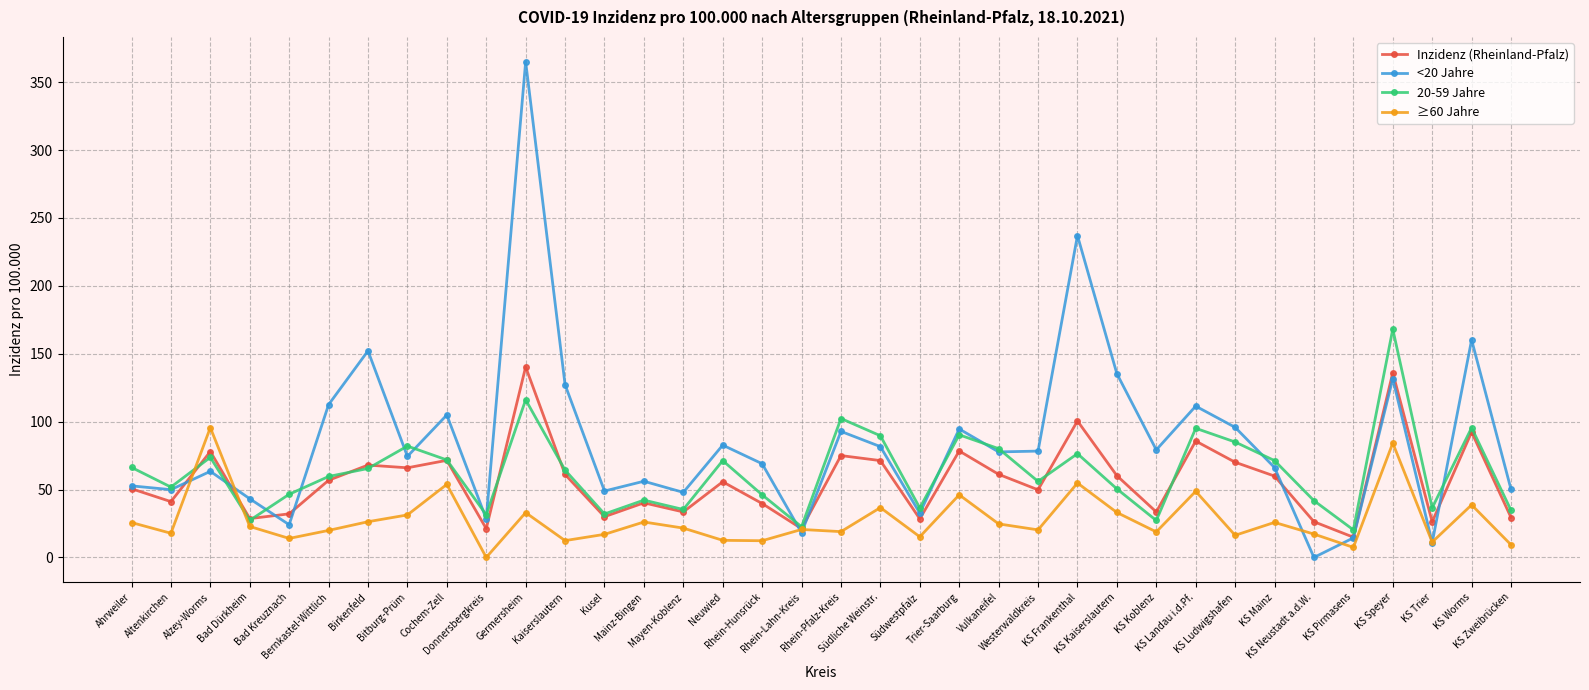

What is the difference between the highest and lowest values at Bitburg-Prüm?

50.7